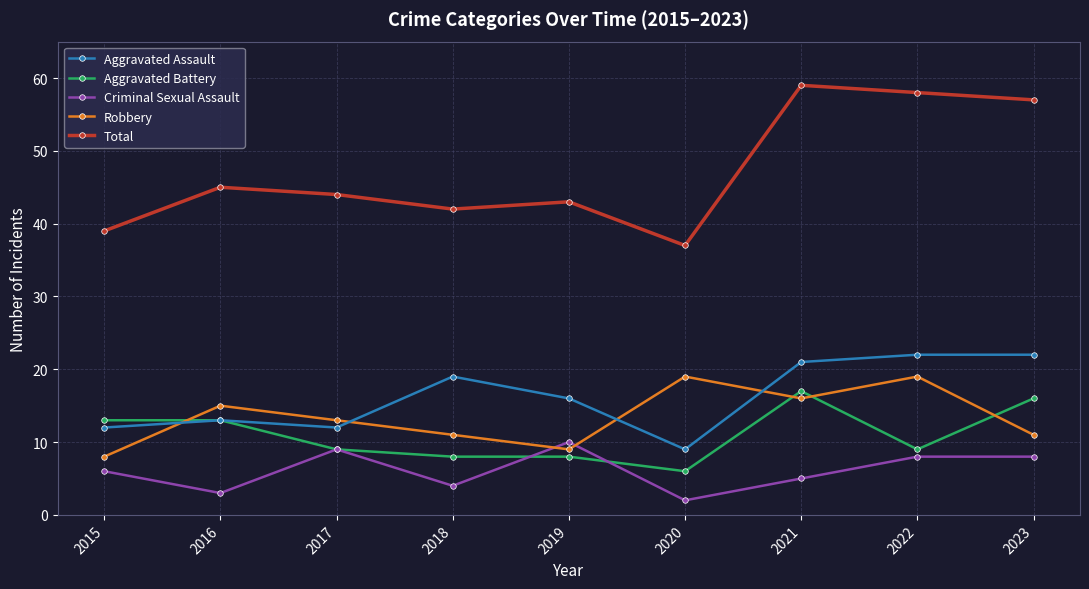

What is the value of the Aggravated Battery point at the 2nd from the left?

13